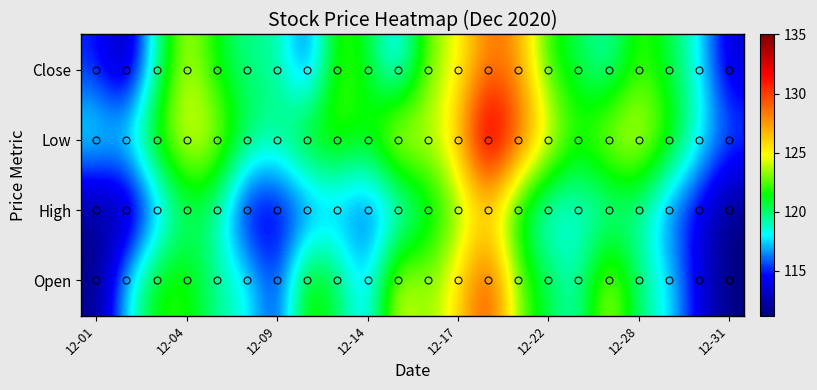

Reading left to right, transcribe all the data shown in this chart.

Close: 115.0	111.9	119.2	124.3	121.1	119.4	119.6	115.2	122.5	121.0	116.9	122.9	124.5	128.5	127.6	121.7	120.4	118.7	122.3	120.6	118.1	113.4
Low: 118.7	118.5	122.5	125.0	124.2	120.6	119.6	122.5	122.5	121.4	125.9	124.0	126.2	135.0	129.7	125.5	121.8	124.5	124.9	122.4	118.7	116.2
High: 111.5	111.5	116.0	119.9	119.2	113.4	113.7	115.2	116.5	115.3	116.9	120.2	122.5	125.2	120.2	117.5	118.2	118.4	119.2	115.8	114.0	111.2
Open: 111.5	117.7	121.8	121.9	119.4	118.5	114.8	122.5	120.5	116.9	124.9	123.0	125.5	130.3	123.0	120.5	118.8	124.4	119.8	118.0	114.0	111.2